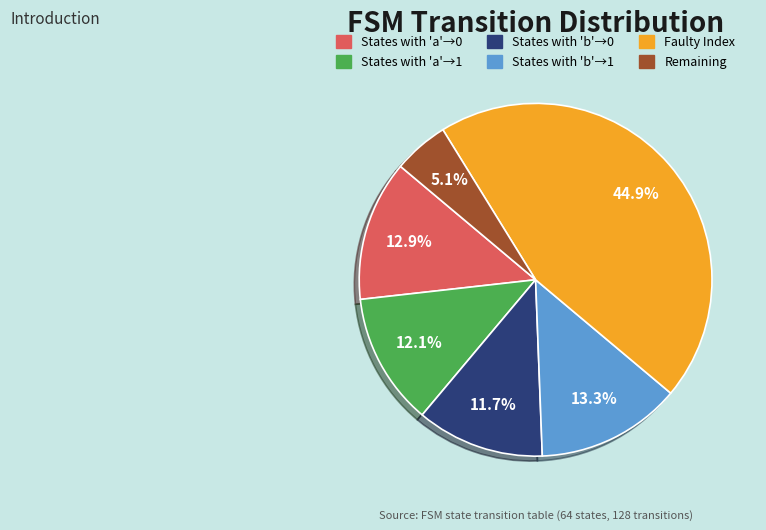

Count the number of slices in the pie.

6